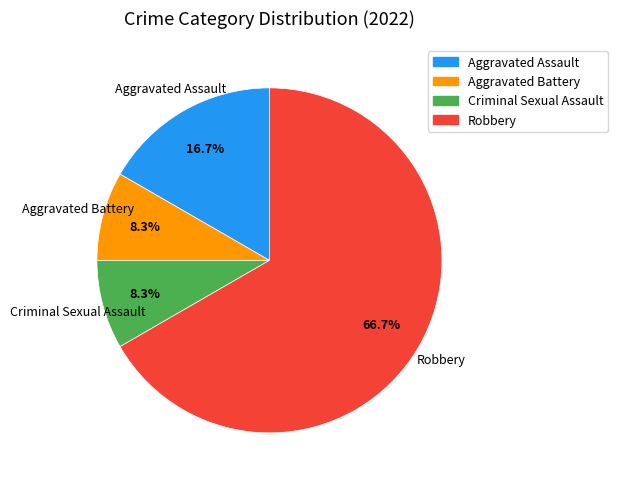

Do Criminal Sexual Assault and Aggravated Assault together represent more than half of the pie?

No